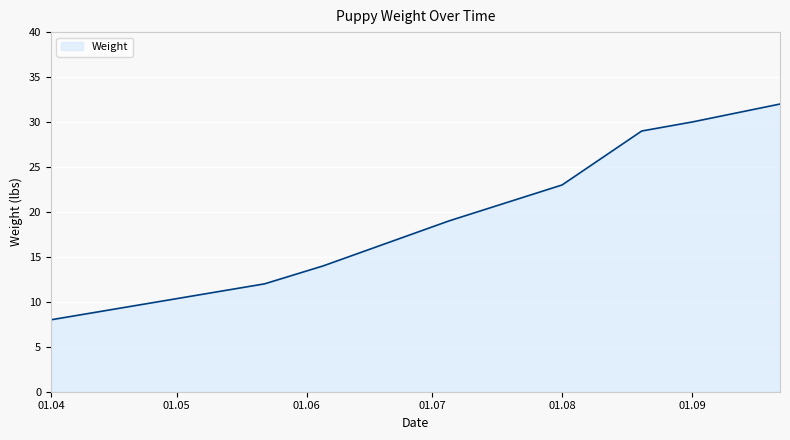

True or false: the data has more than 0 interior local peaks.

False